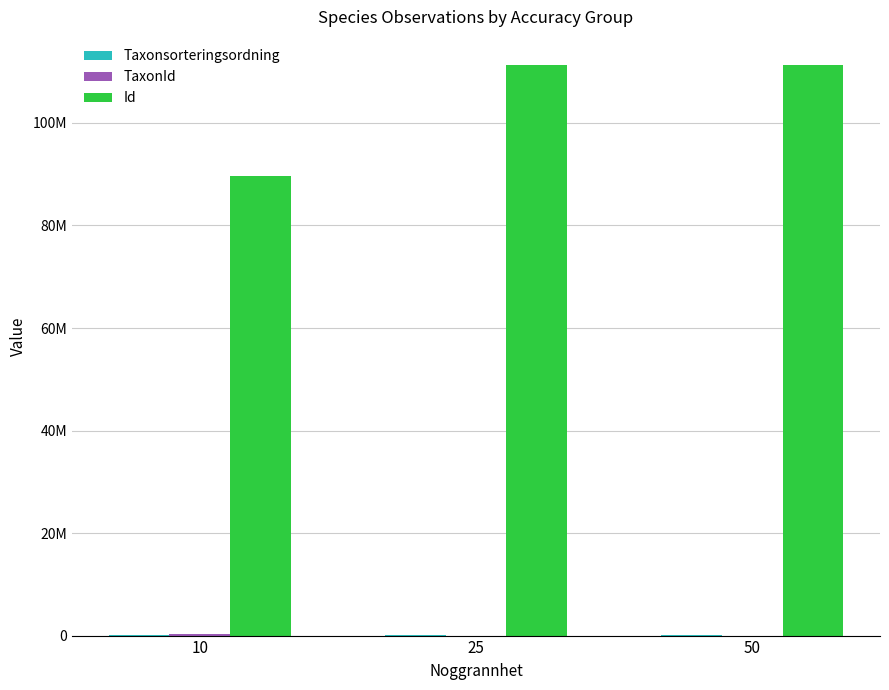

Are the bars horizontal?

No